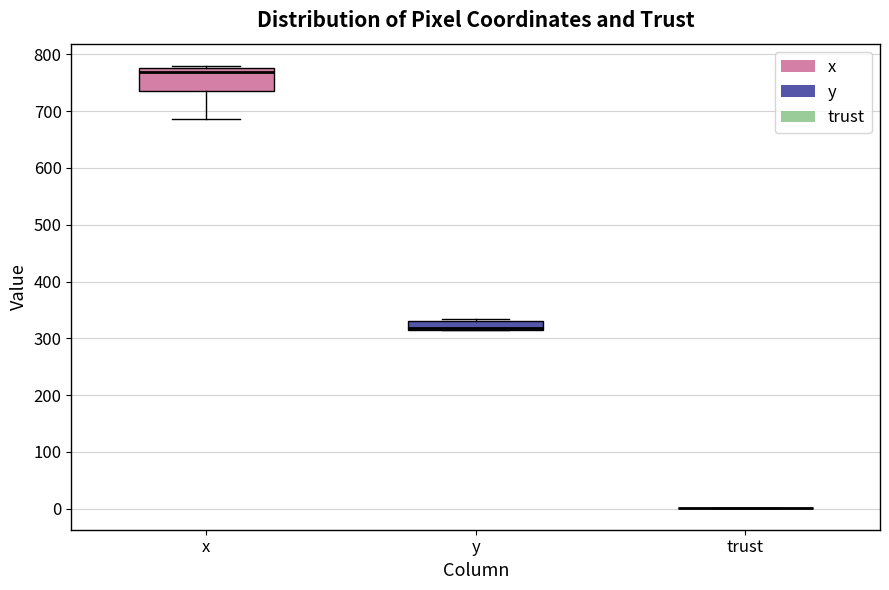

Reading left to right, read every box against the y-axis: the position of its median line, the range the box covers, and the ends of its whiskers. The values are not printed on the chart, so give them approximately, as read against the axis.

x: median 770, box 740 to 780, whiskers 690 to 780 (just above the box's upper edge)
y: median 320, box 310 to 330, whiskers 310 to 330 (just above the box's upper edge)
trust: box collapsed to a line at 0, whiskers 0 to 0